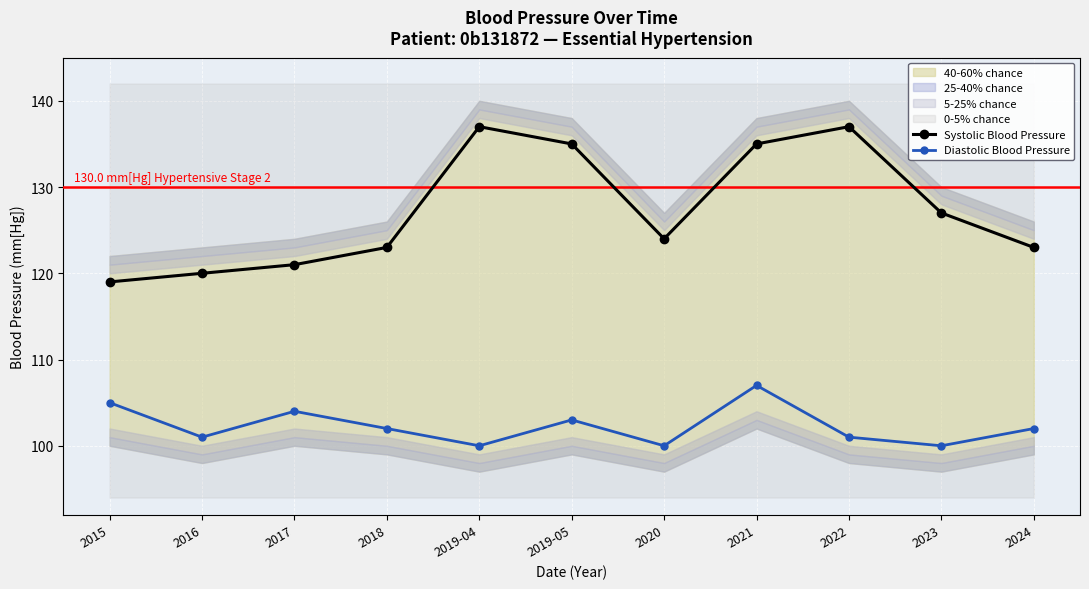

What is the difference between the second highest and second lowest values in the Systolic Blood Pressure series?

17